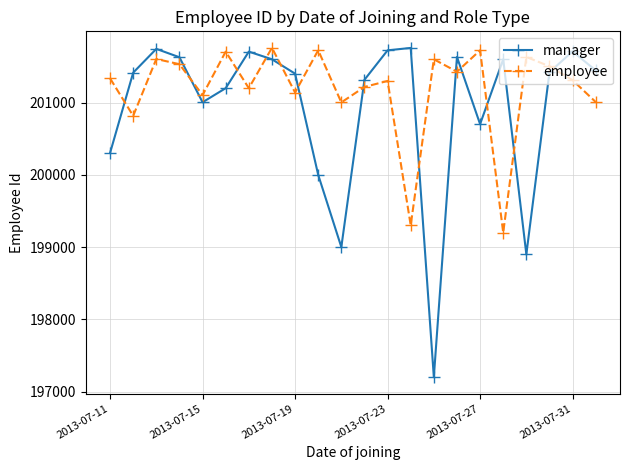

List the series in order of their overall mean, highest first.

employee, manager